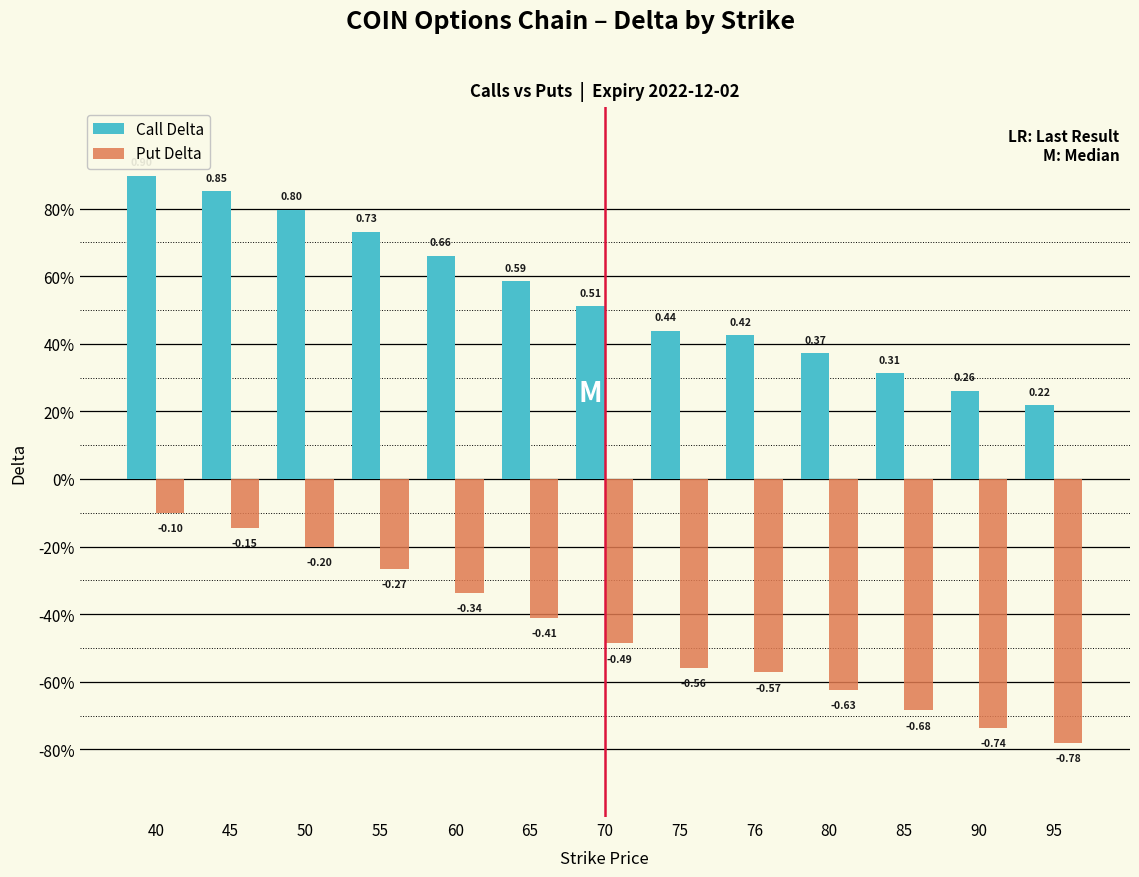

Does the chart contain any negative values?

Yes